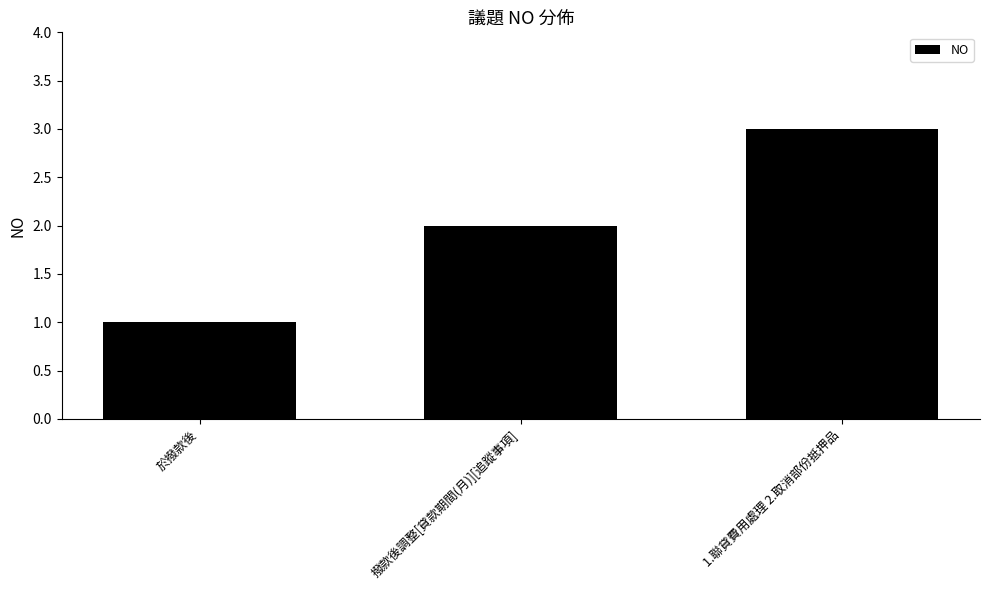

What is the sum of the values at 撥款後調整[貸款期間(月)][追蹤事項] and 1.聯貸費用處理 2.取消部份抵押品?

5